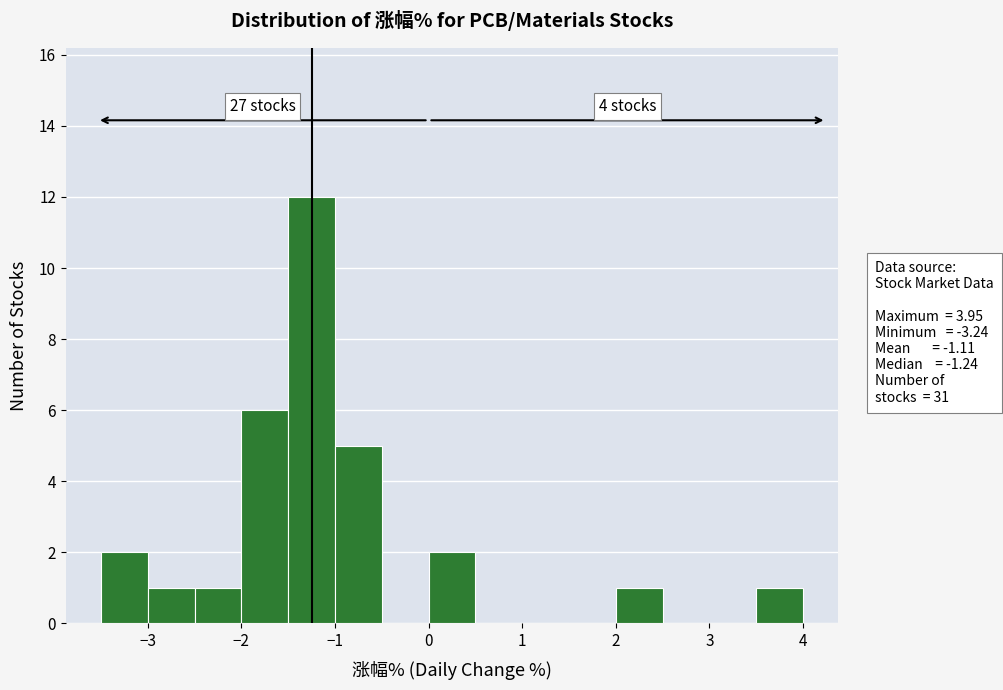

Over which range of the x-axis is the bar tallest?

-1.5 to -1.0